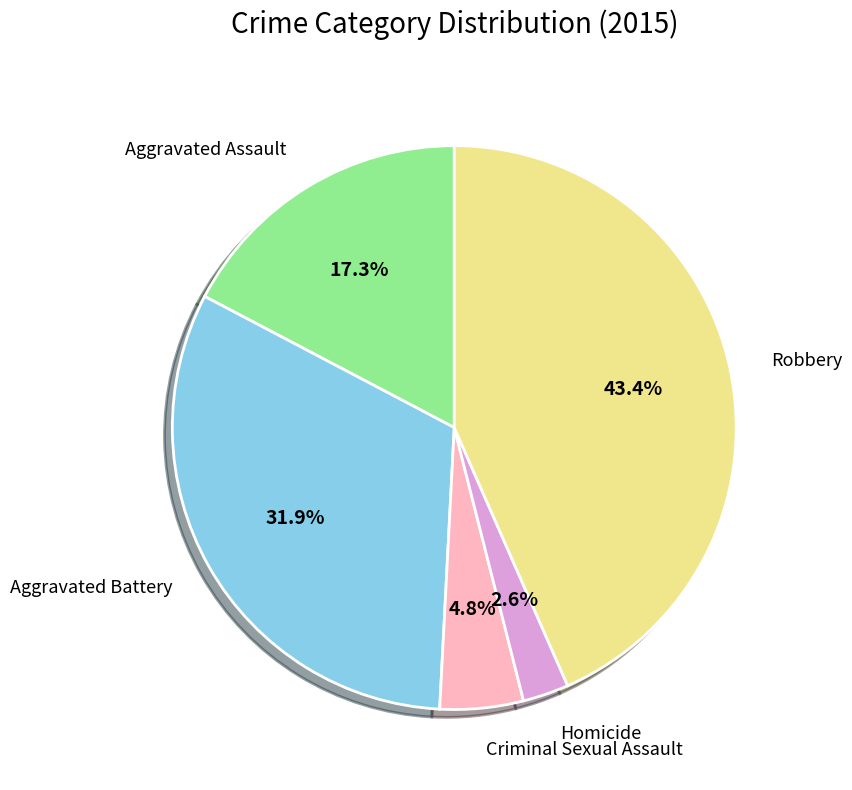

Is there any slice that represents more than half of the pie?

No